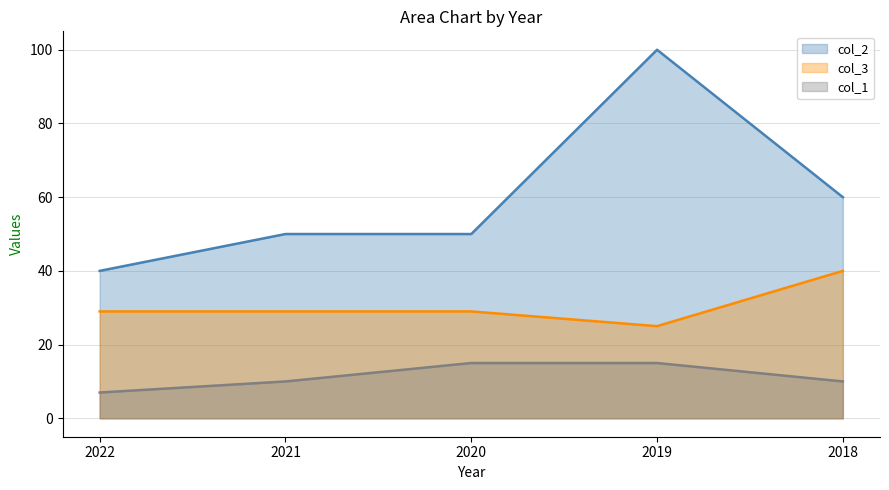

True or false: col_3 has more than 2 points higher than both neighbors.

False